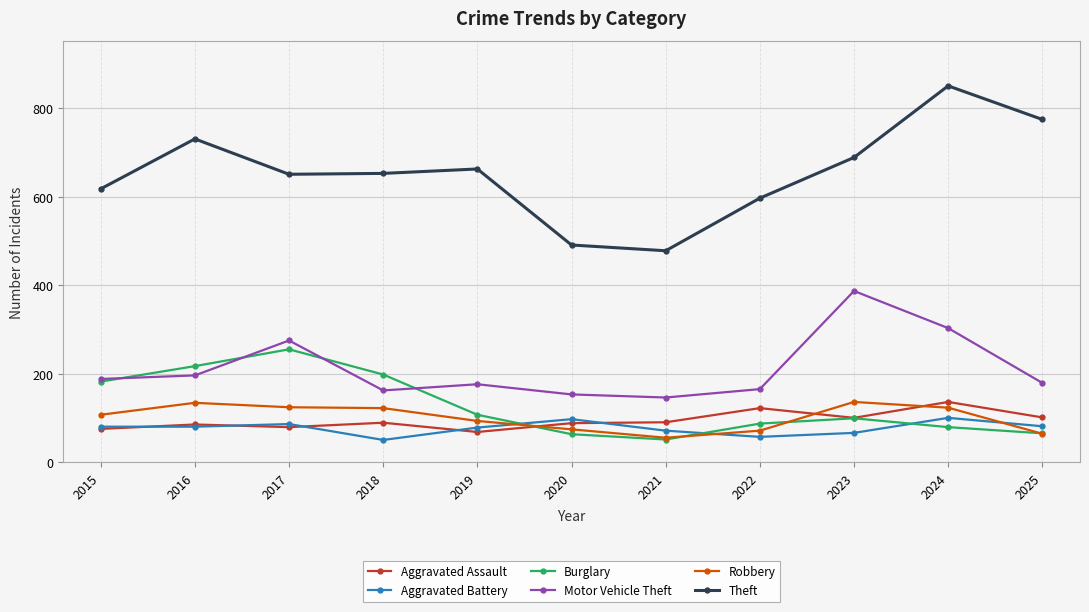

Rank the series at 2019 from lowest to highest value.

Aggravated Assault, Aggravated Battery, Robbery, Burglary, Motor Vehicle Theft, Theft